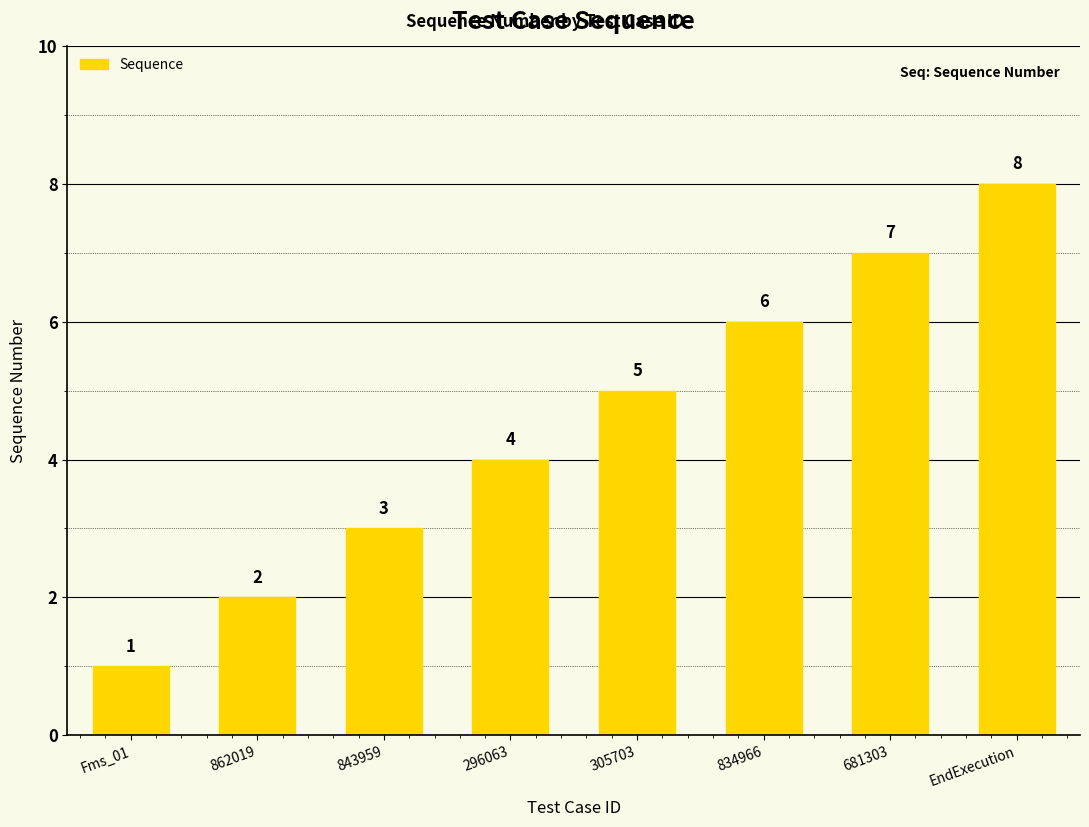

Read the value at 834966.

6